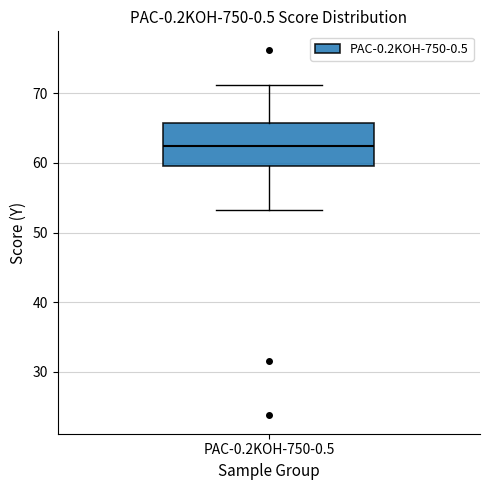

Where does the upper whisker of the box for PAC-0.2KOH-750-0.5 end on the y-axis? The values are not printed on the chart, so give them approximately, as read against the axis.

71